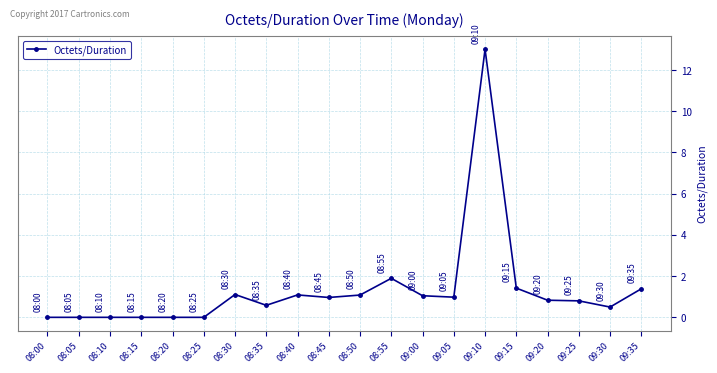

How many lines are shown in the chart?

1